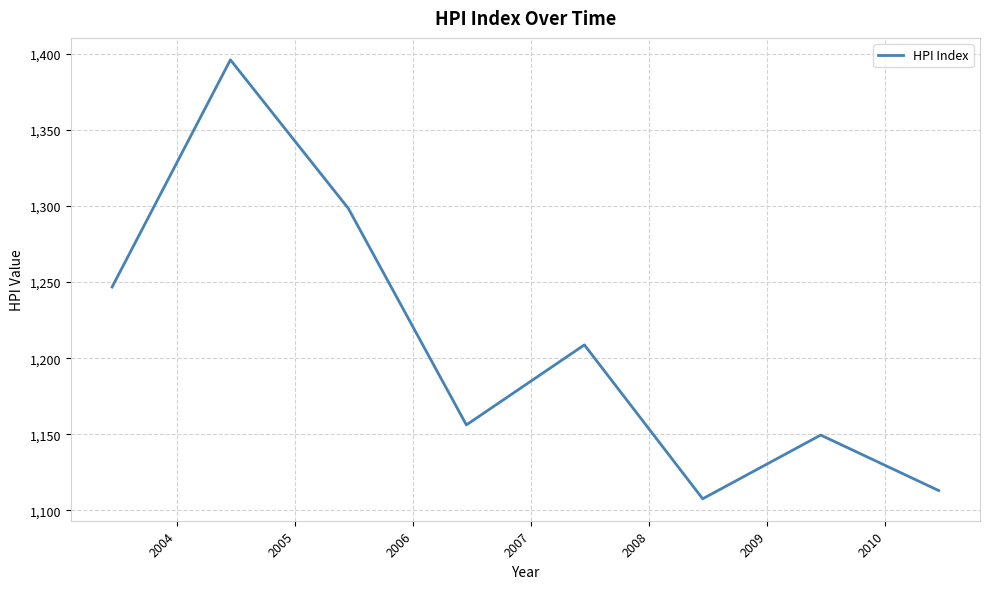

What is the greatest value displayed?

1396.0